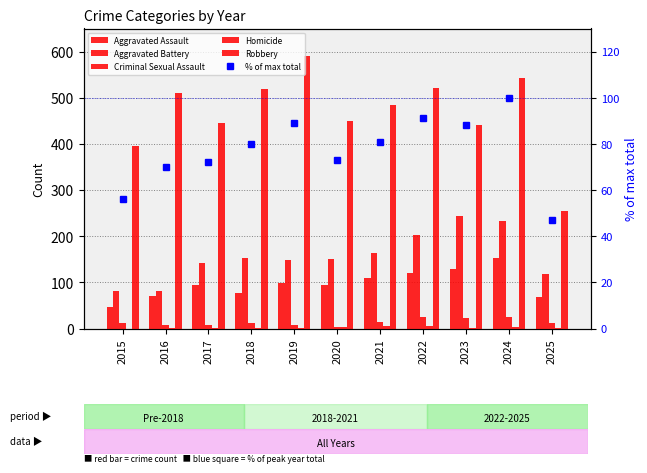

Which series has the largest total across all categories?

Robbery